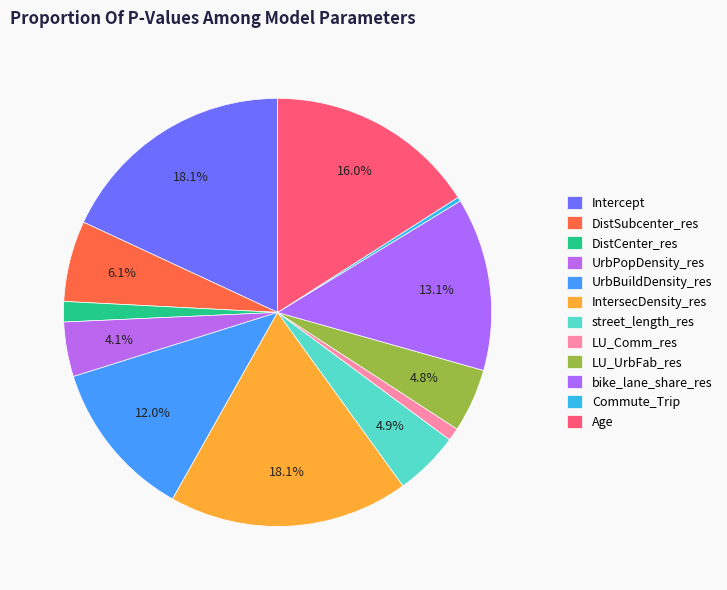

What is the largest slice in the pie chart?

IntersecDensity_res